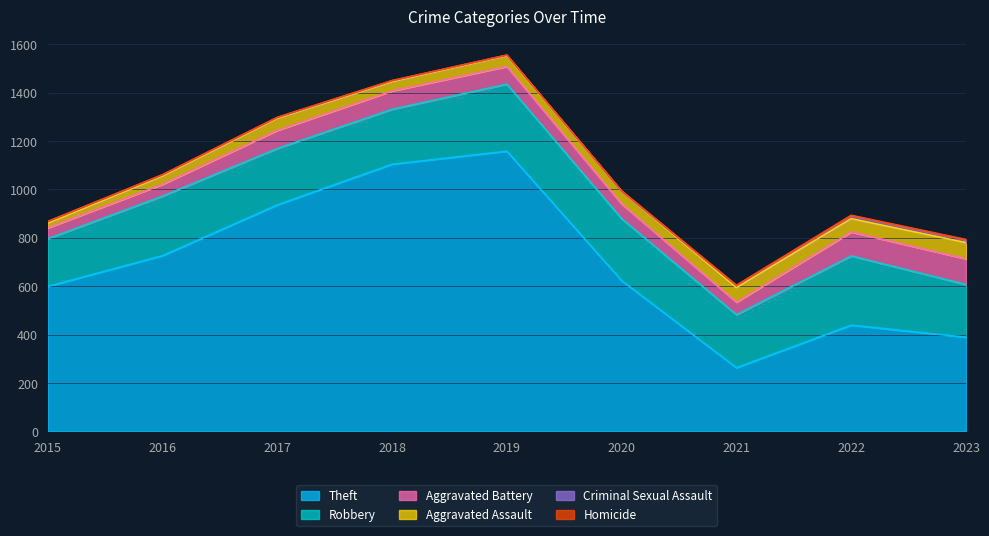

Is the value of Homicide at 2020 greater than the value of Theft at 2020?

No